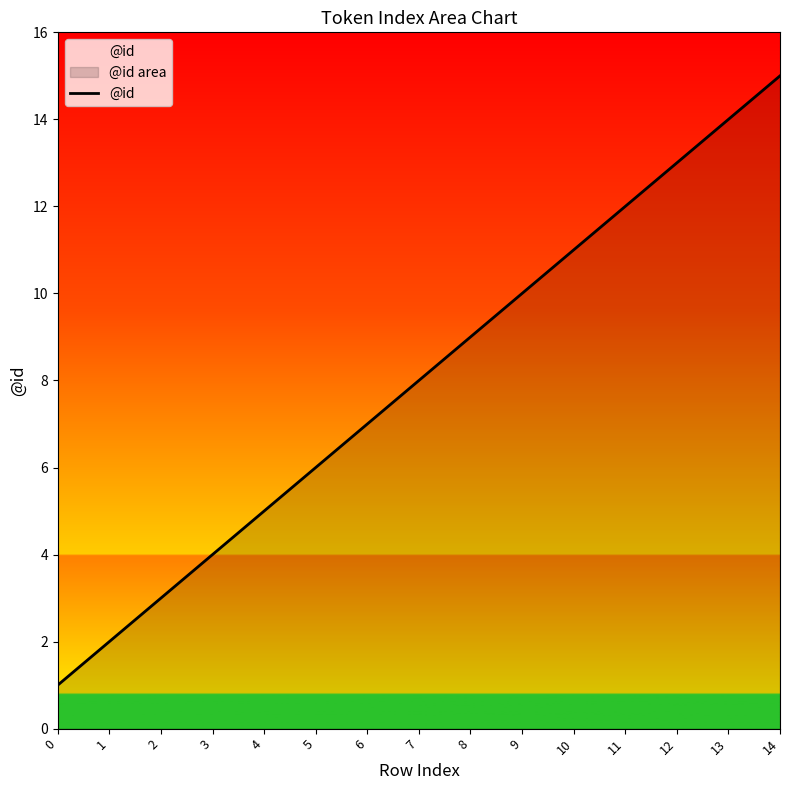

The value at 8 is 9. True or false?

True